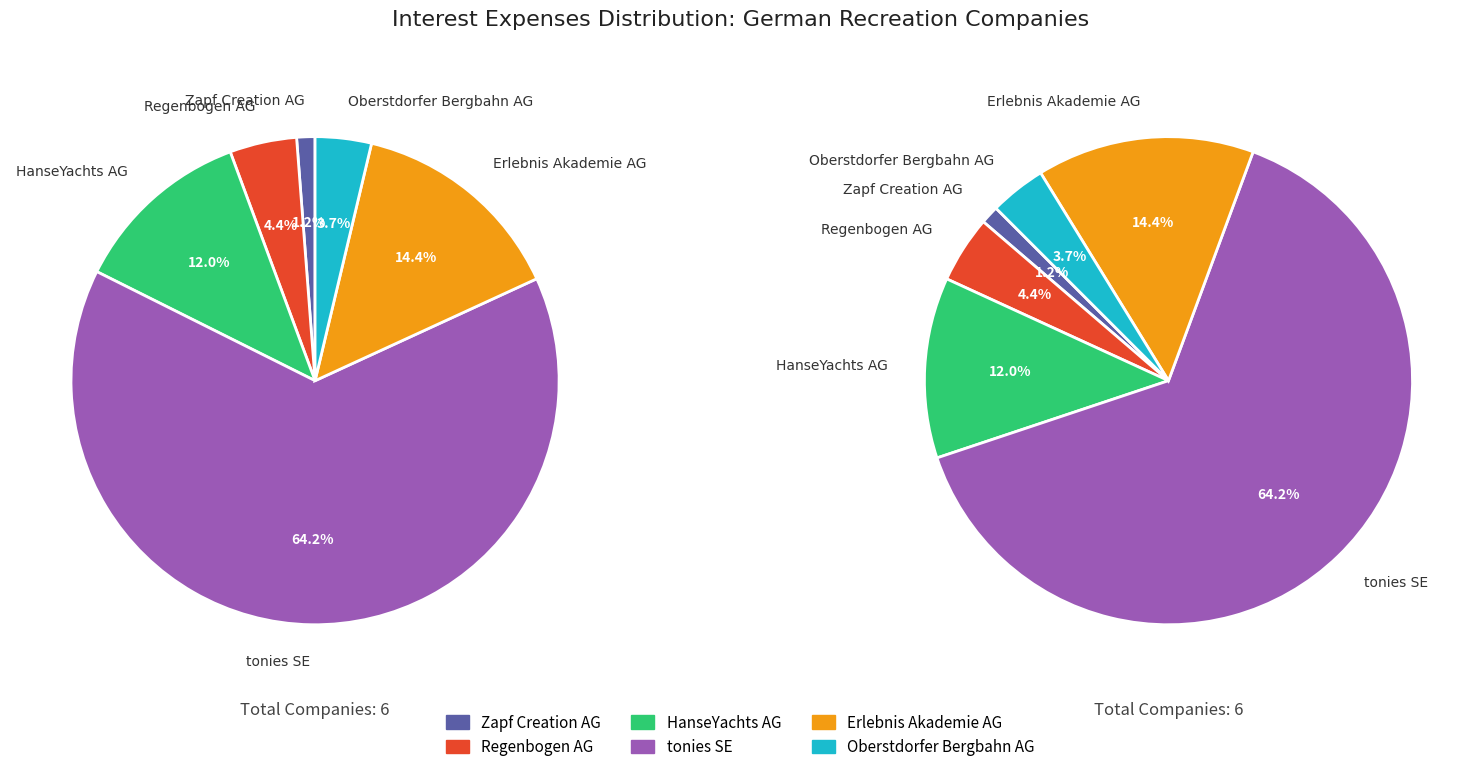

What percentage is NOT represented by HanseYachts AG?

88.0%